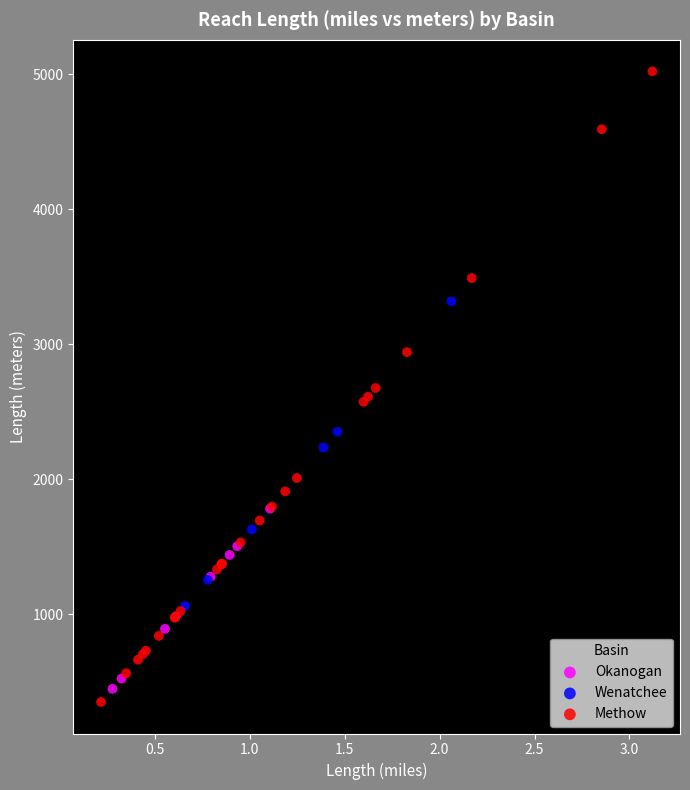

Which series reaches the maximum Y coordinate?

Methow